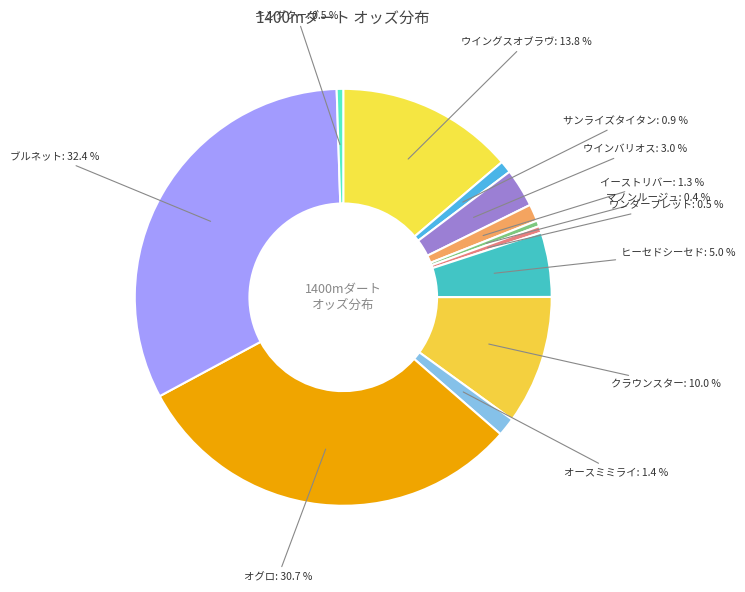

Rank the categories by value from lowest to highest.

マノンルージュ, キングクー, ワンダーブレット, サンライズタイタン, イーストリバー, オースミミライ, ウインバリオス, ヒーセドシーセド, クラウンスター, ウイングスオブラヴ, オグロ, ブルネット